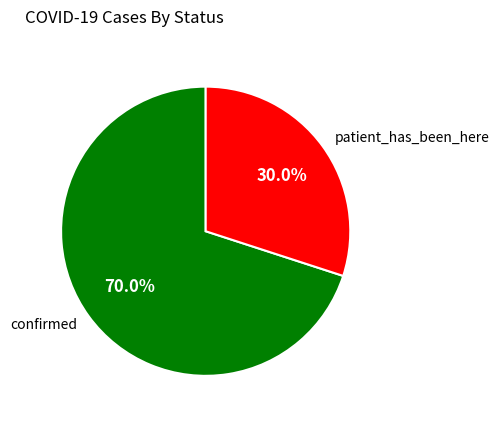

How many segments does this pie chart have?

2